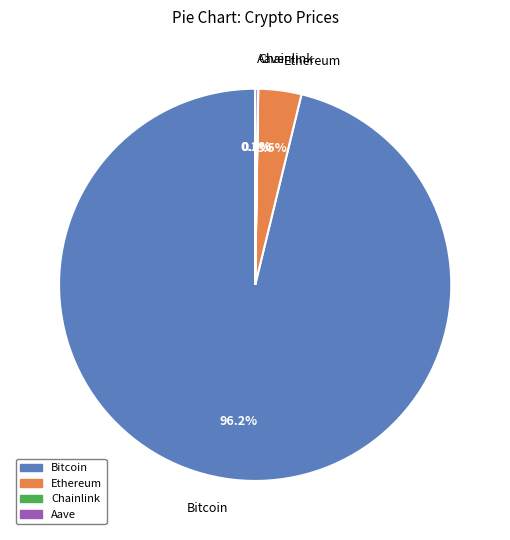

Which slice is the largest?

Bitcoin